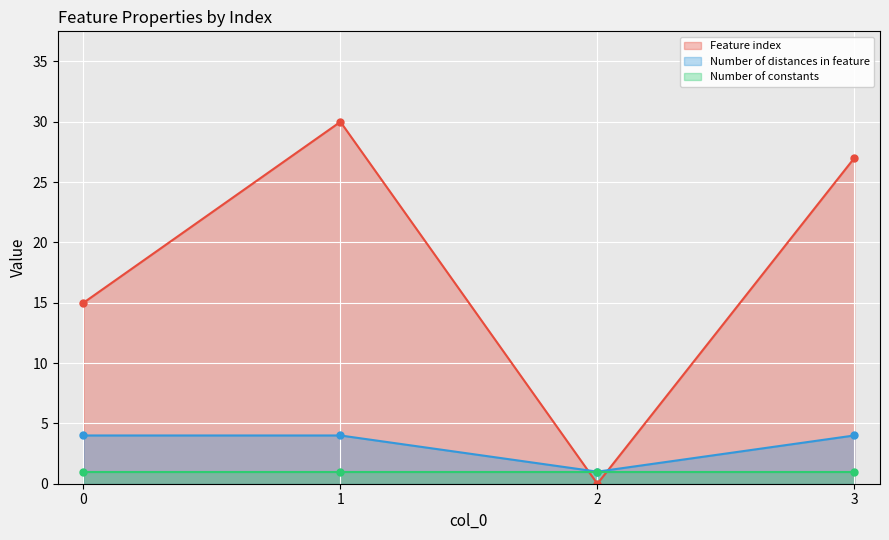

Which category has the lowest value in the Feature index series?

2